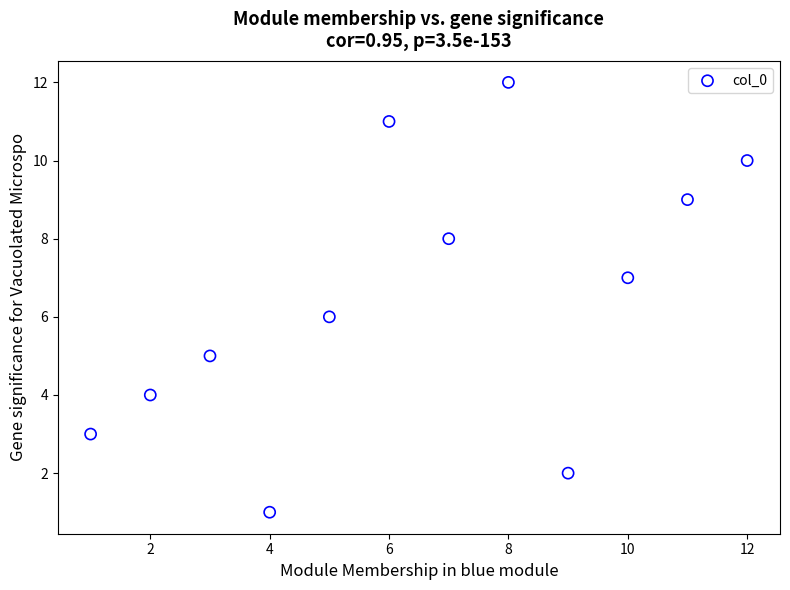

What is the range of X values (max minus min)?

11